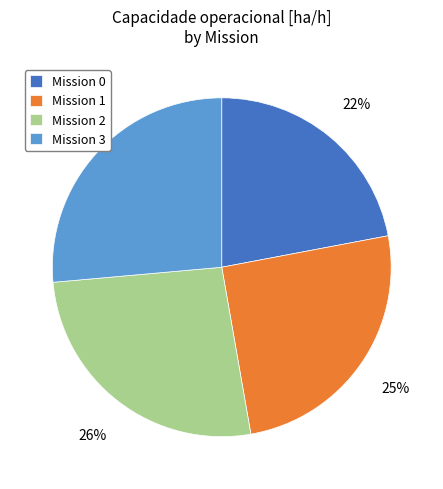

How many slices are in this pie chart?

4